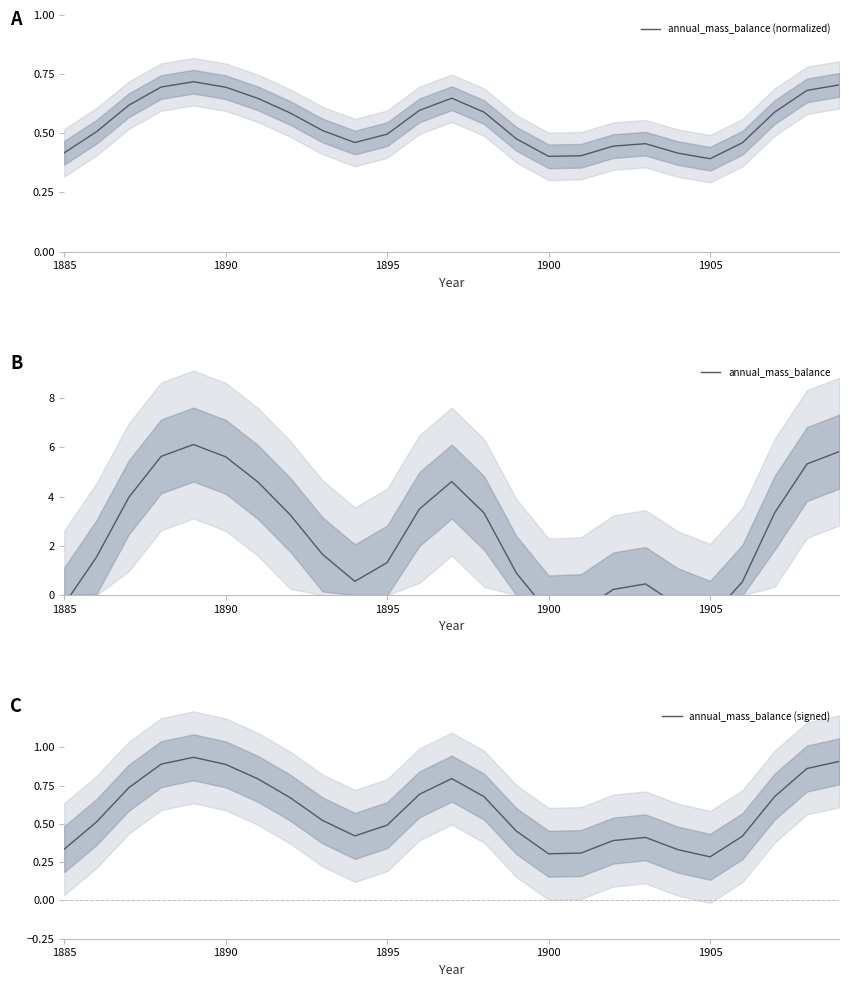

True or false: annual_mass_balance (normalized) and annual_mass_balance (signed) cross at least once.

True